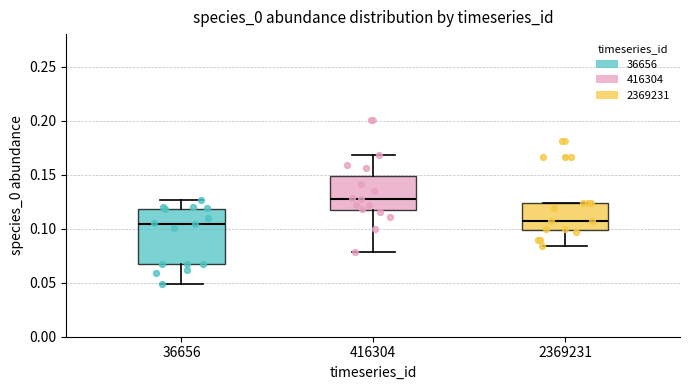

Which box is the tallest, from its lower edge to its upper edge?

36656